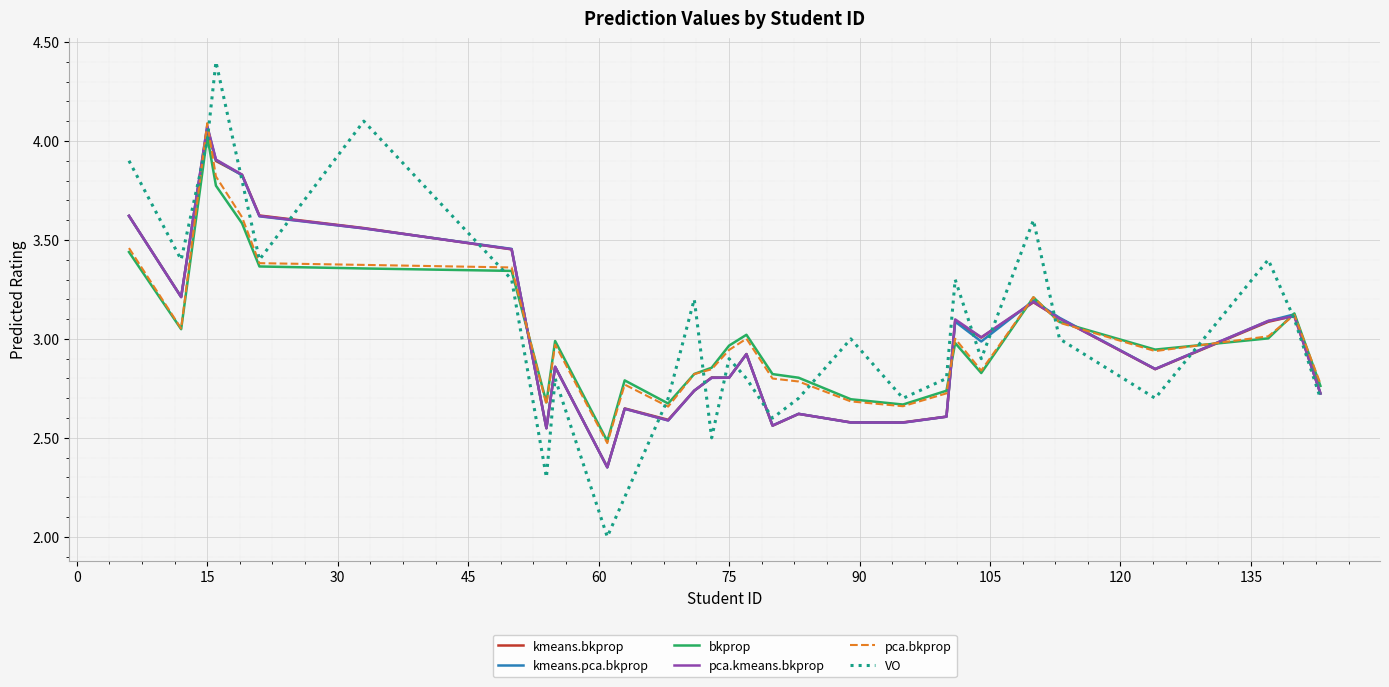

Which series has the largest range (max minus min)?

VO